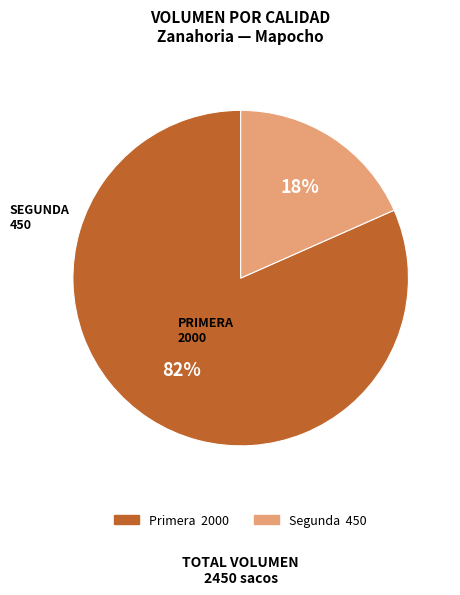

Does Primera represent more than half of the total?

Yes